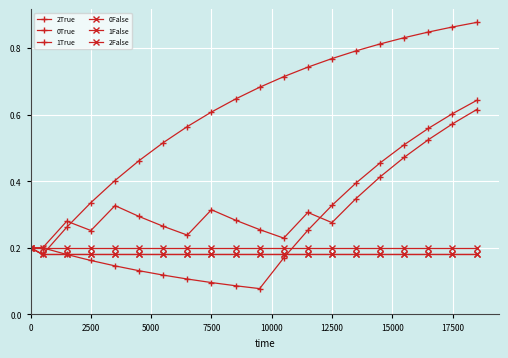

What is the label of the 2nd point from the left?

2500